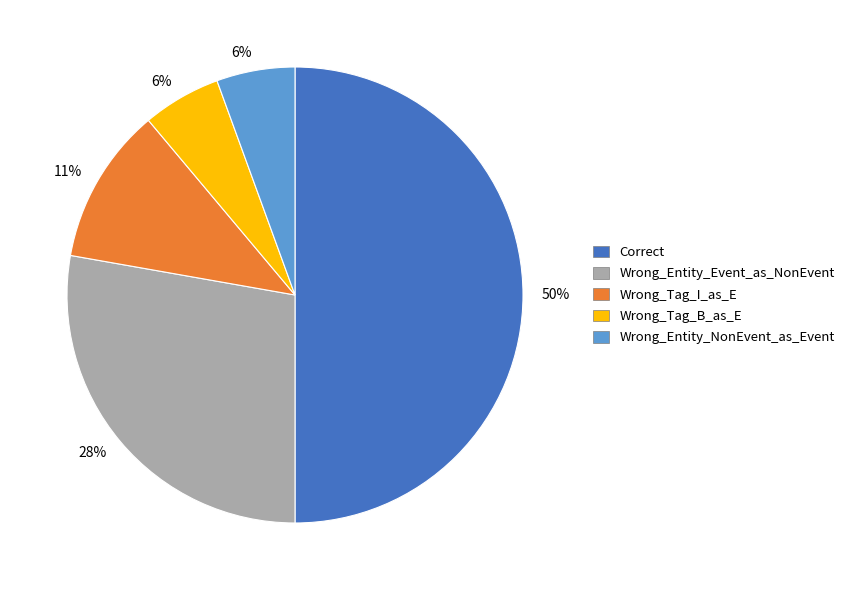

Which category has the biggest portion of the pie?

Correct